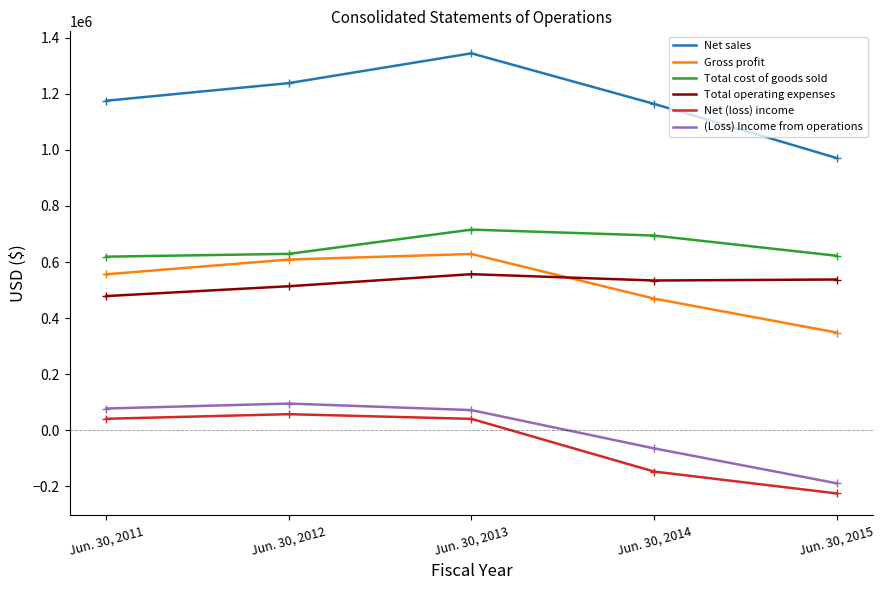

Read the (Loss) Income from operations value at Jun. 30, 2012, to the nearest 50.

95250